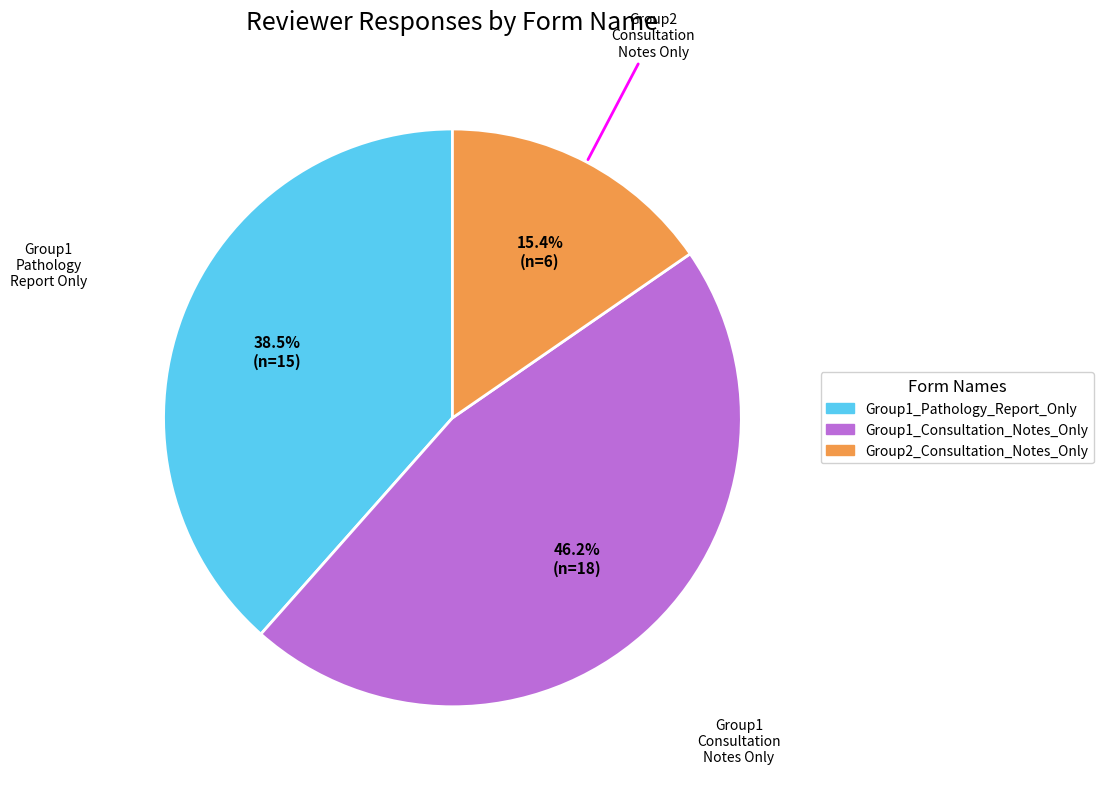

How many segments does this pie chart have?

3